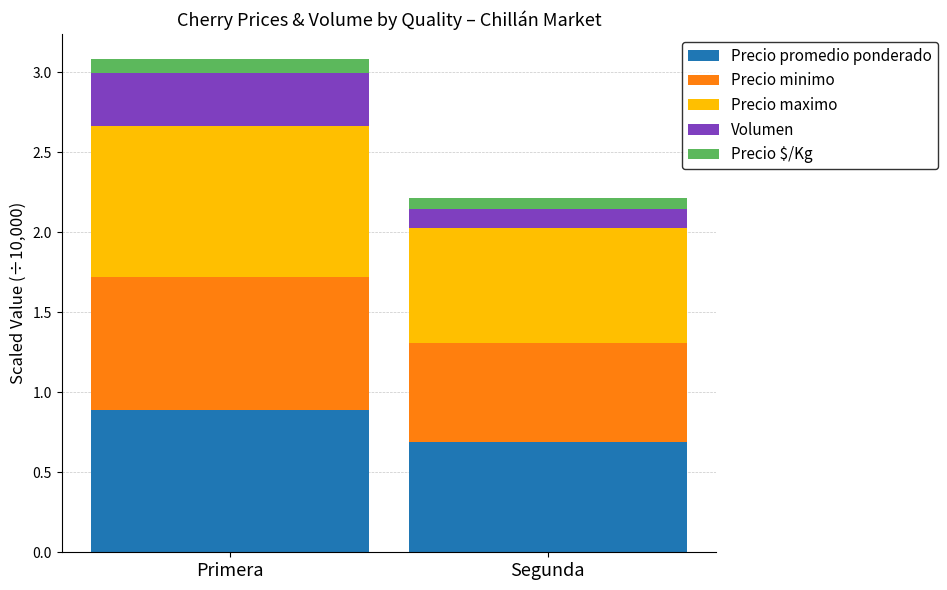

At which label does Precio promedio ponderado reach its peak?

Primera